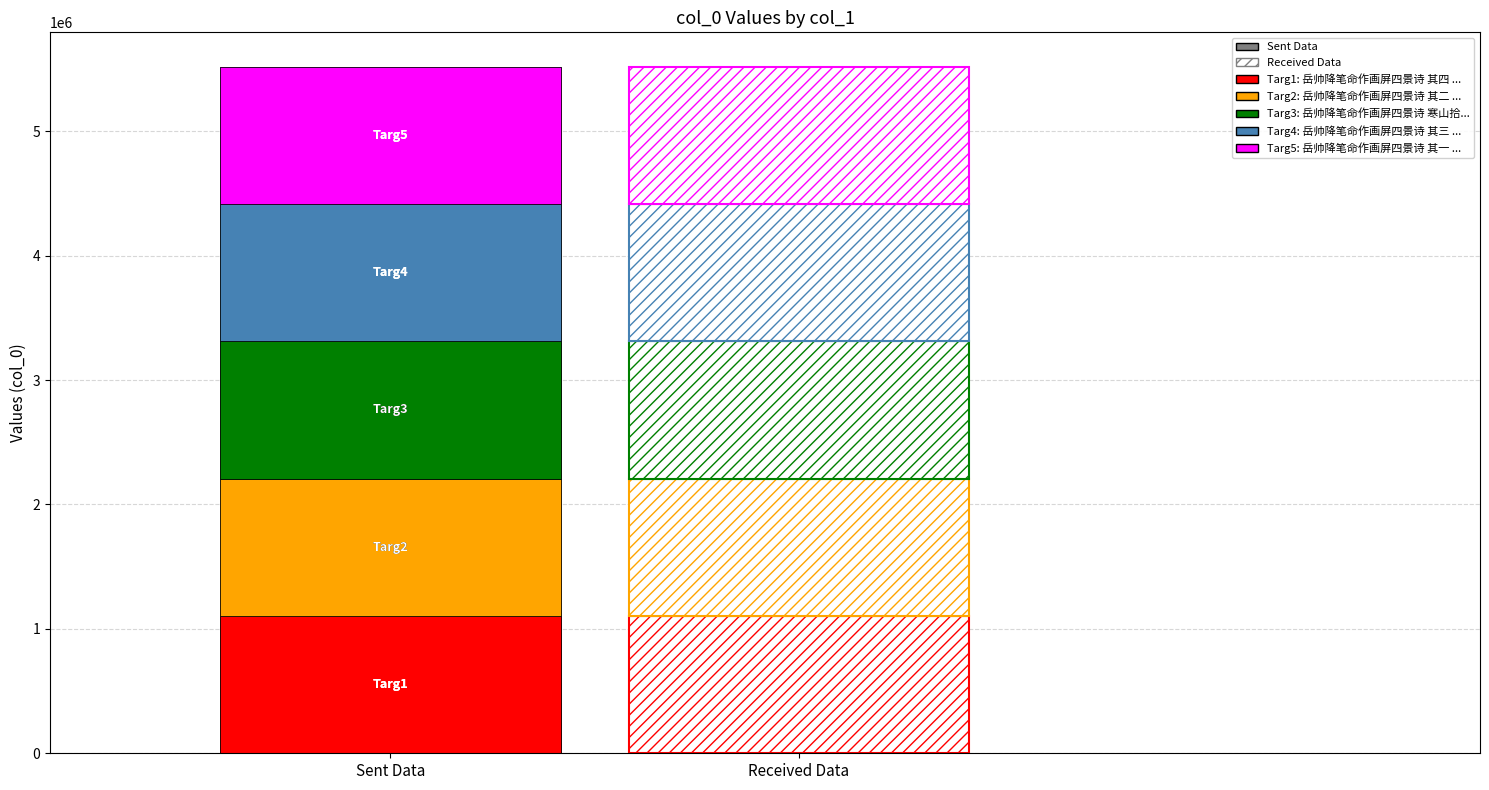

What is the minimum value shown in the chart?

1101953